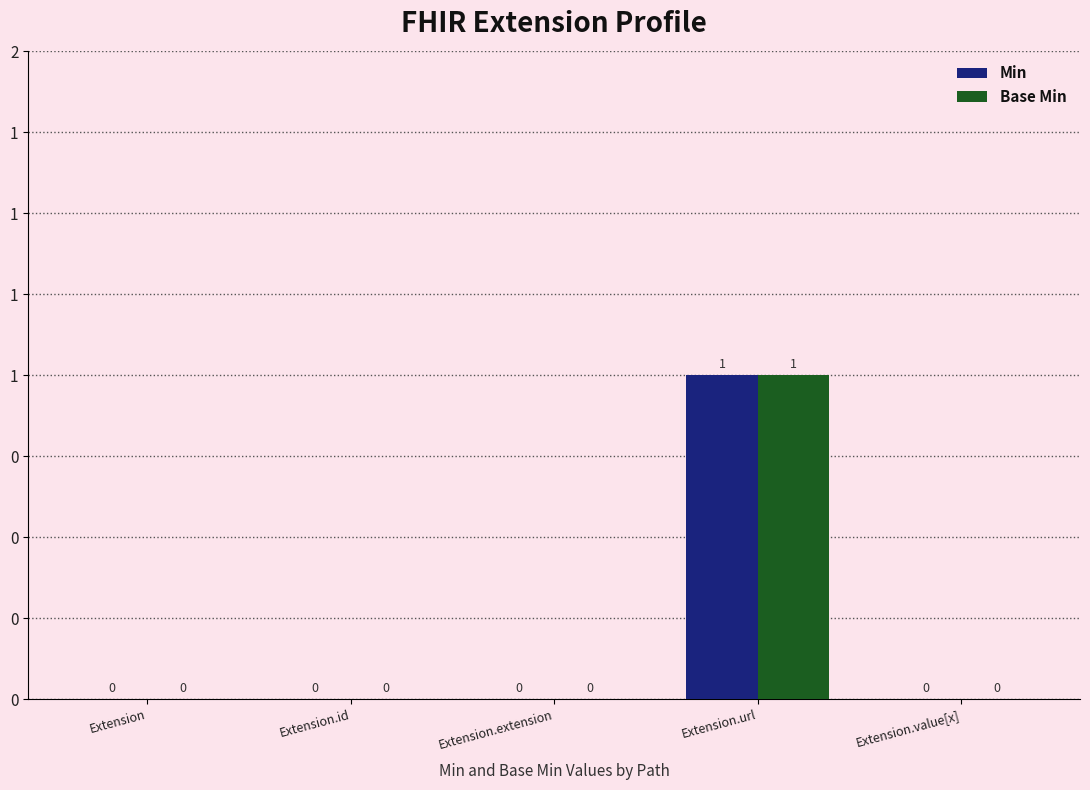

Is the value of Min at Extension.extension greater than the value of Base Min at Extension.value[x]?

No